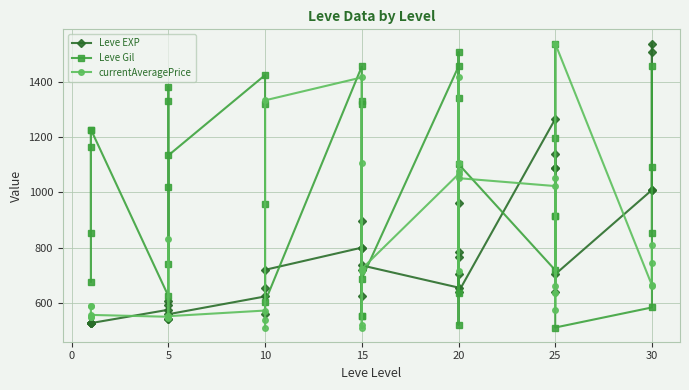

How many times do currentAveragePrice and Leve Gil cross each other?

10